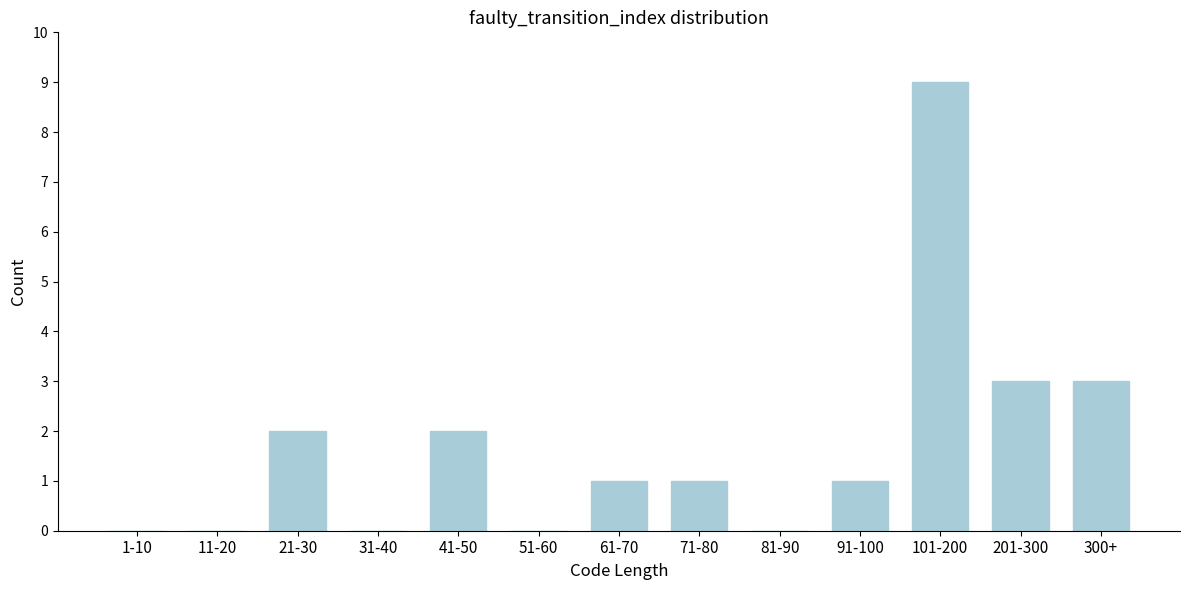

Reading left to right, list all the values displayed in this chart.

1-10=0	11-20=0	21-30=2	31-40=0	41-50=2	51-60=0	61-70=1	71-80=1	81-90=0	91-100=1	101-200=9	201-300=3	300+=3